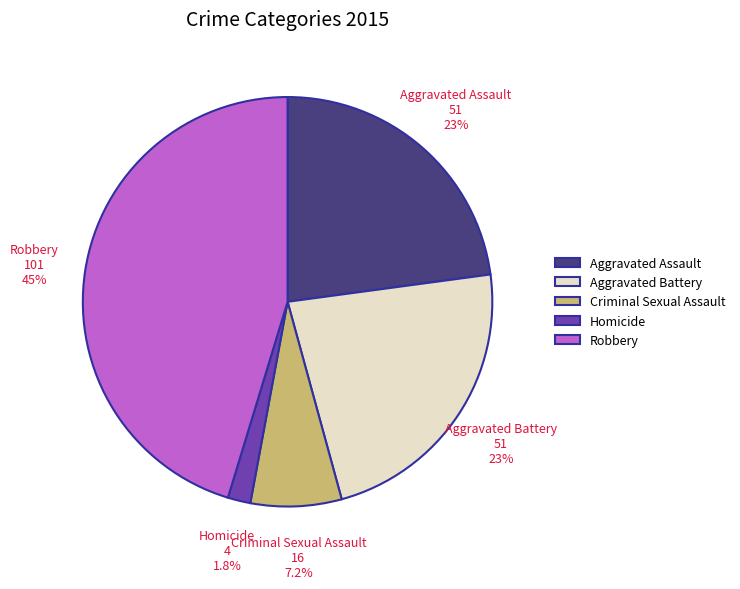

Approximately how many times larger is the value at Criminal Sexual Assault compared to Homicide?

4.0